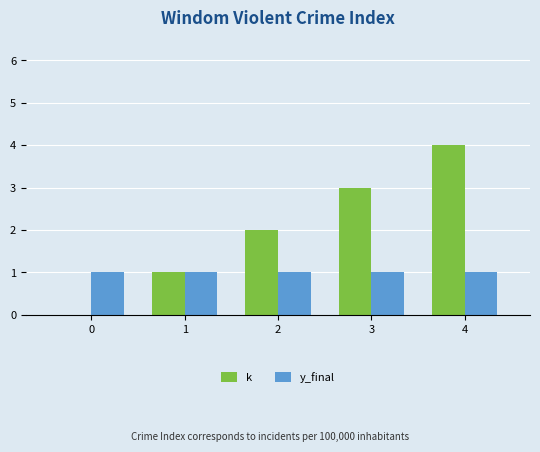

Which series has the largest total across all categories?

k